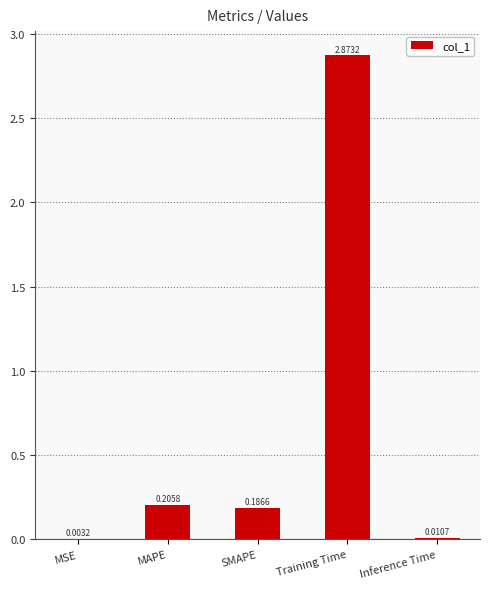

What is the average value?

0.7